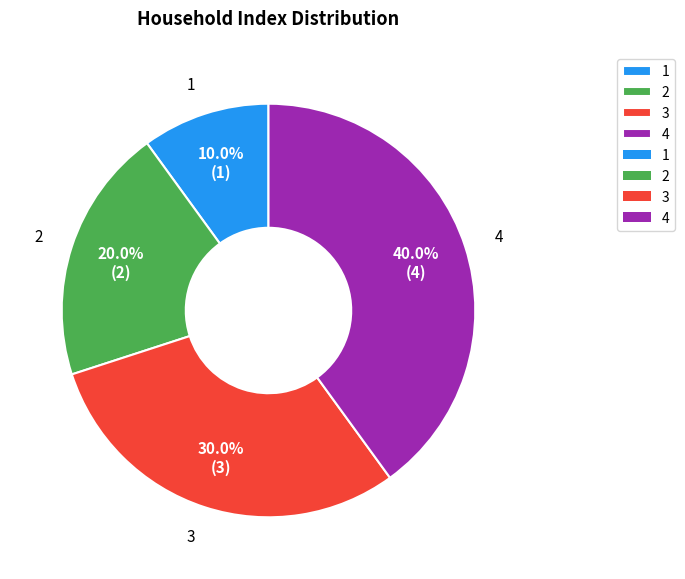

The 2 slice represents 28% of the pie. True or false?

False